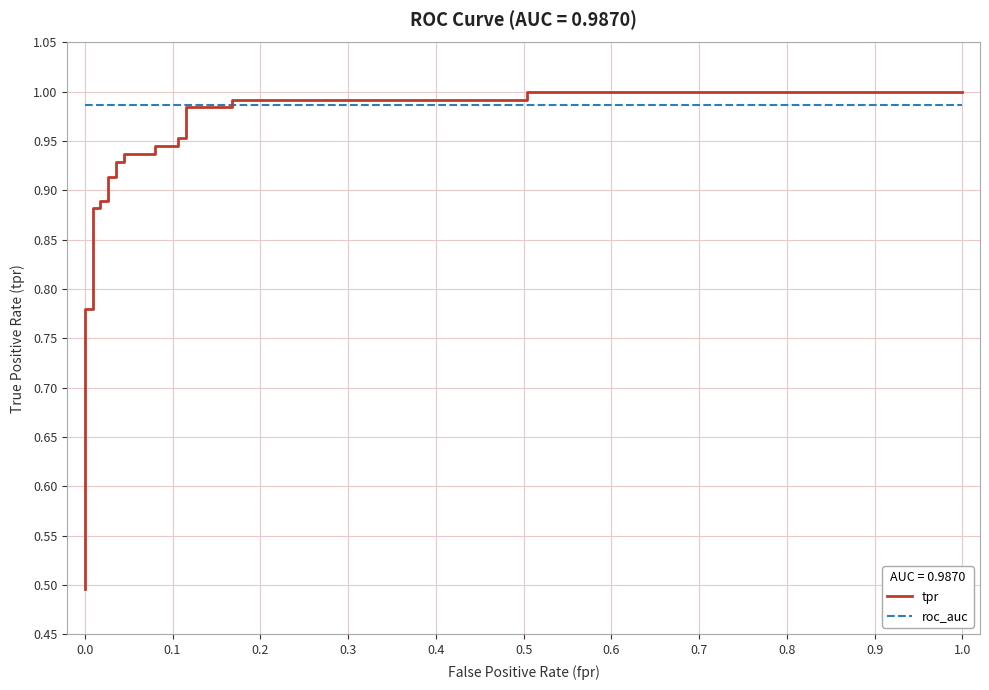

How many lines are shown in the chart?

2